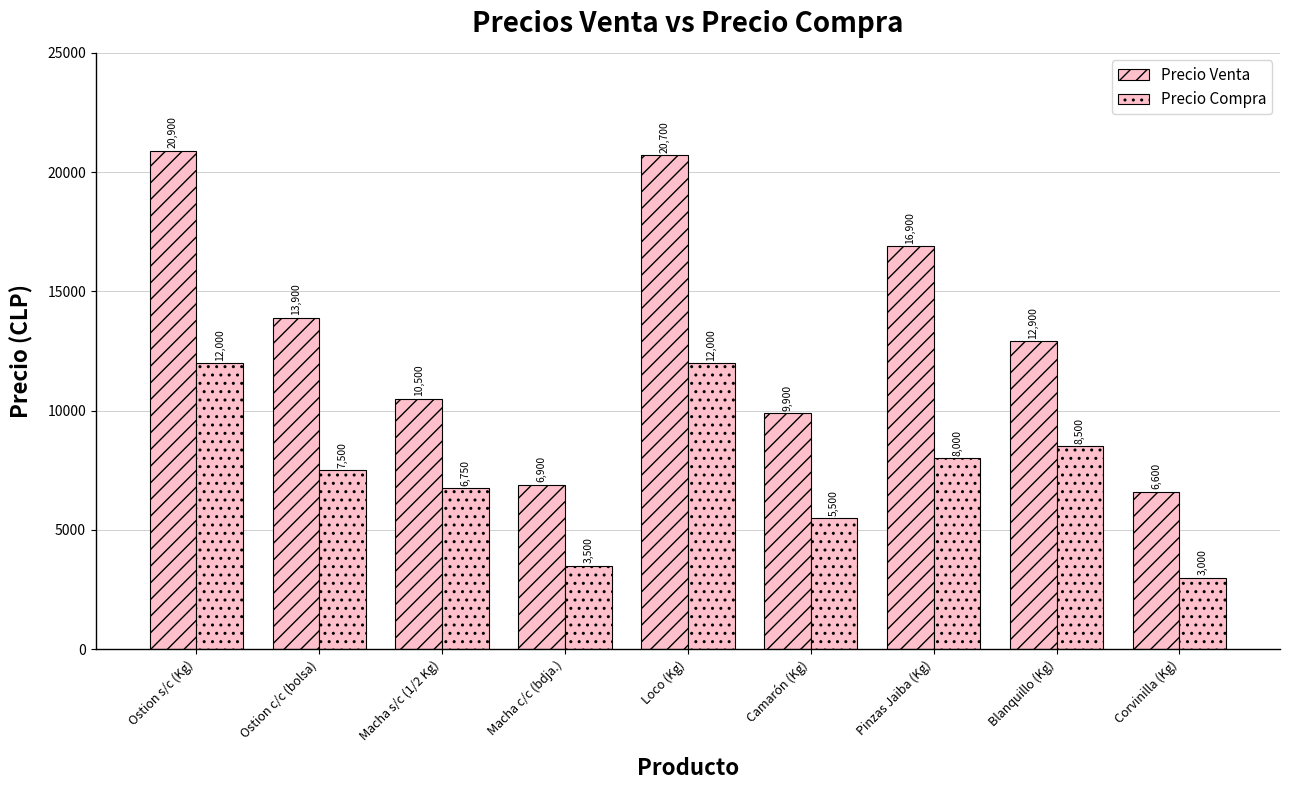

List the series in order of their peak value, lowest first.

Precio Compra, Precio Venta